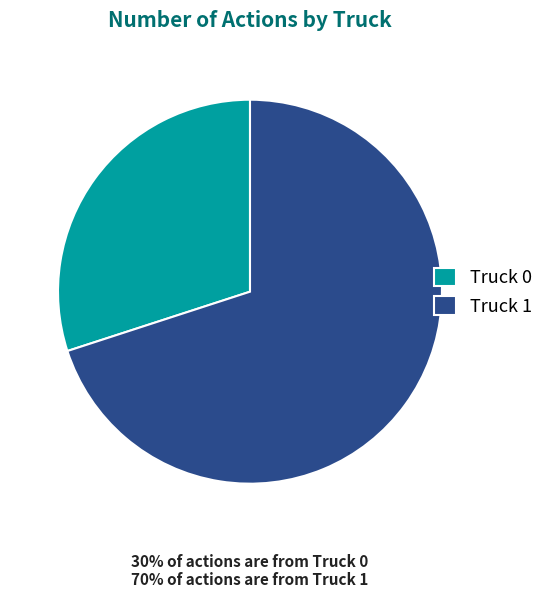

Combined, do Truck 0 and Truck 1 account for over 50%?

Yes